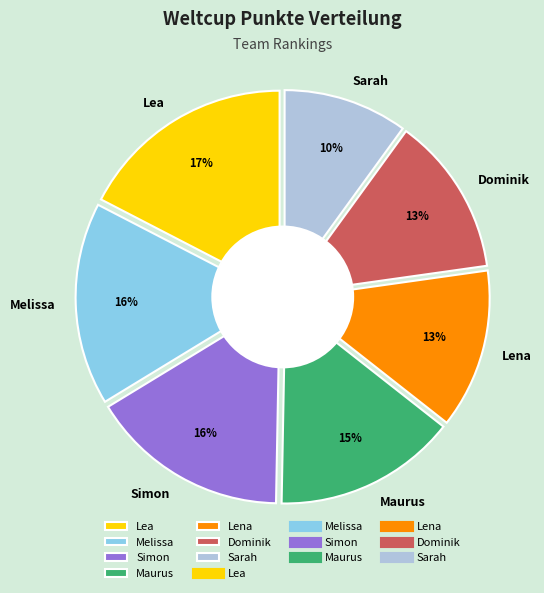

Approximately how many times larger is the value at Dominik compared to Maurus?

0.9